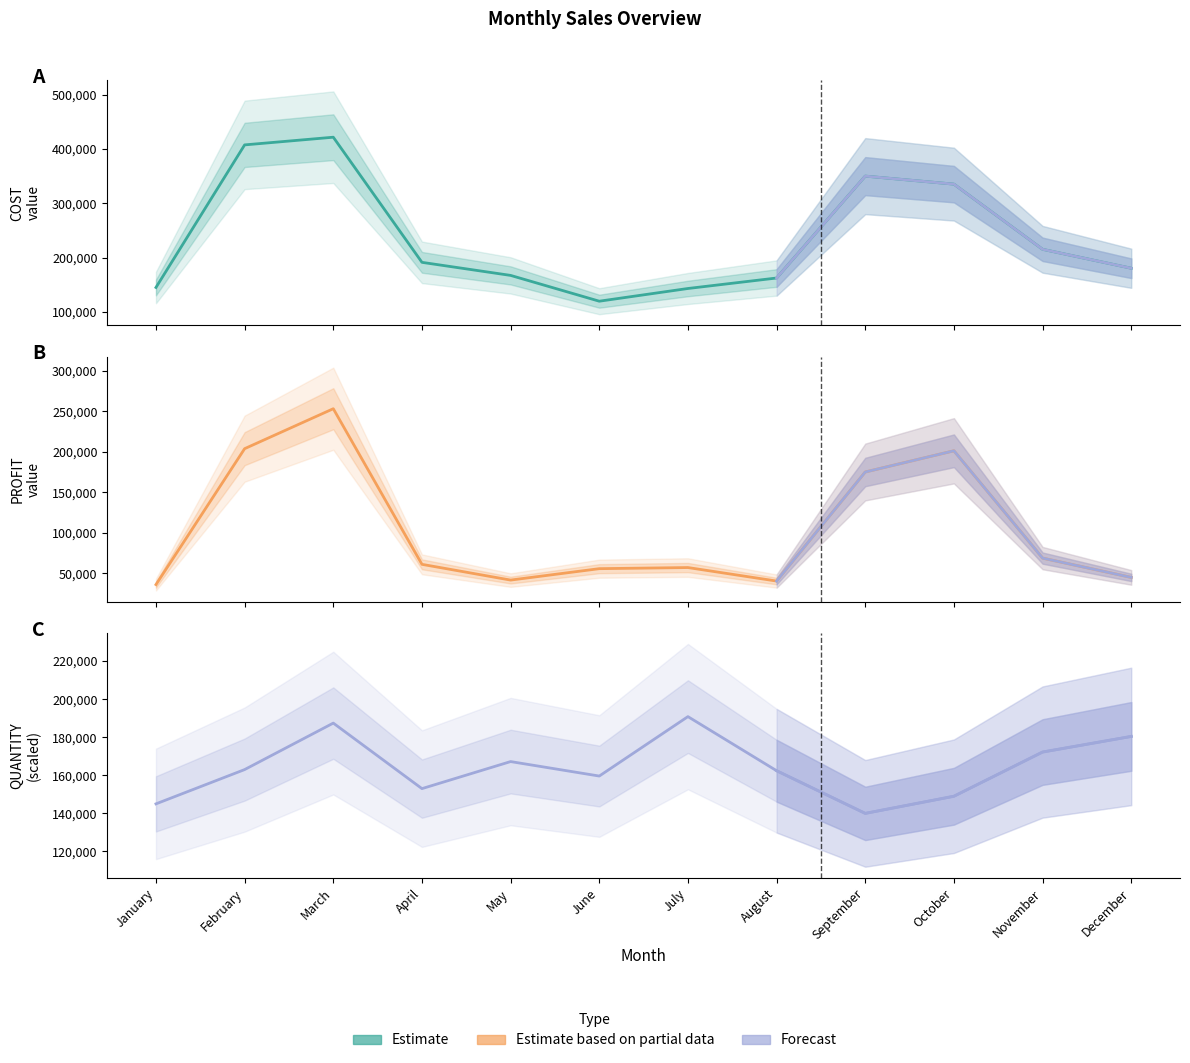

How many categories are shown in the chart?

12